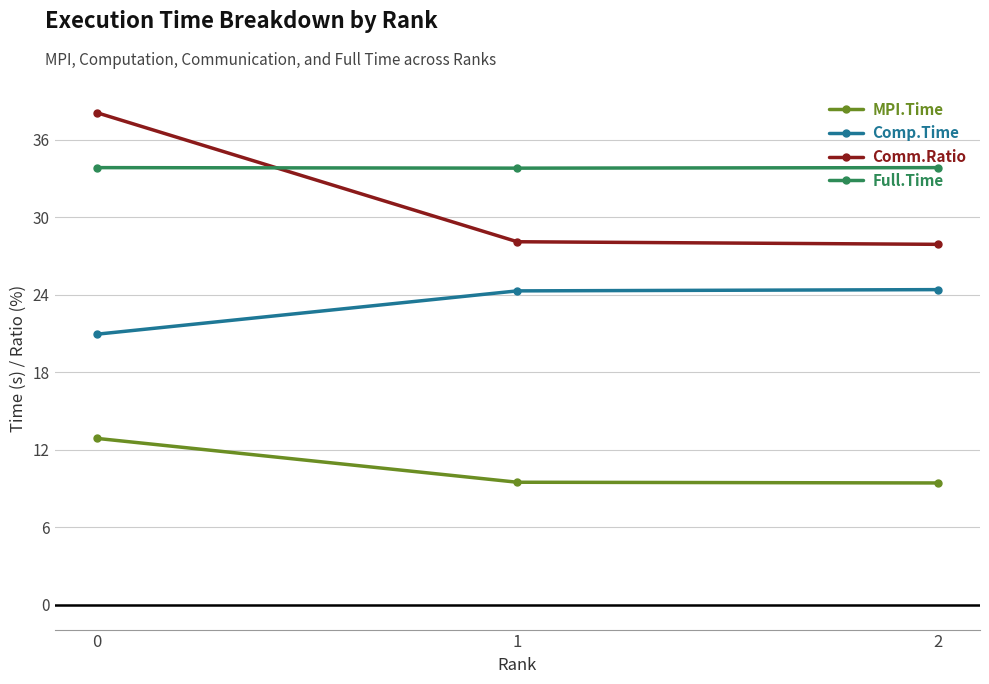

At 2, list the series in order from smallest to largest.

MPI.Time, Comp.Time, Comm.Ratio, Full.Time